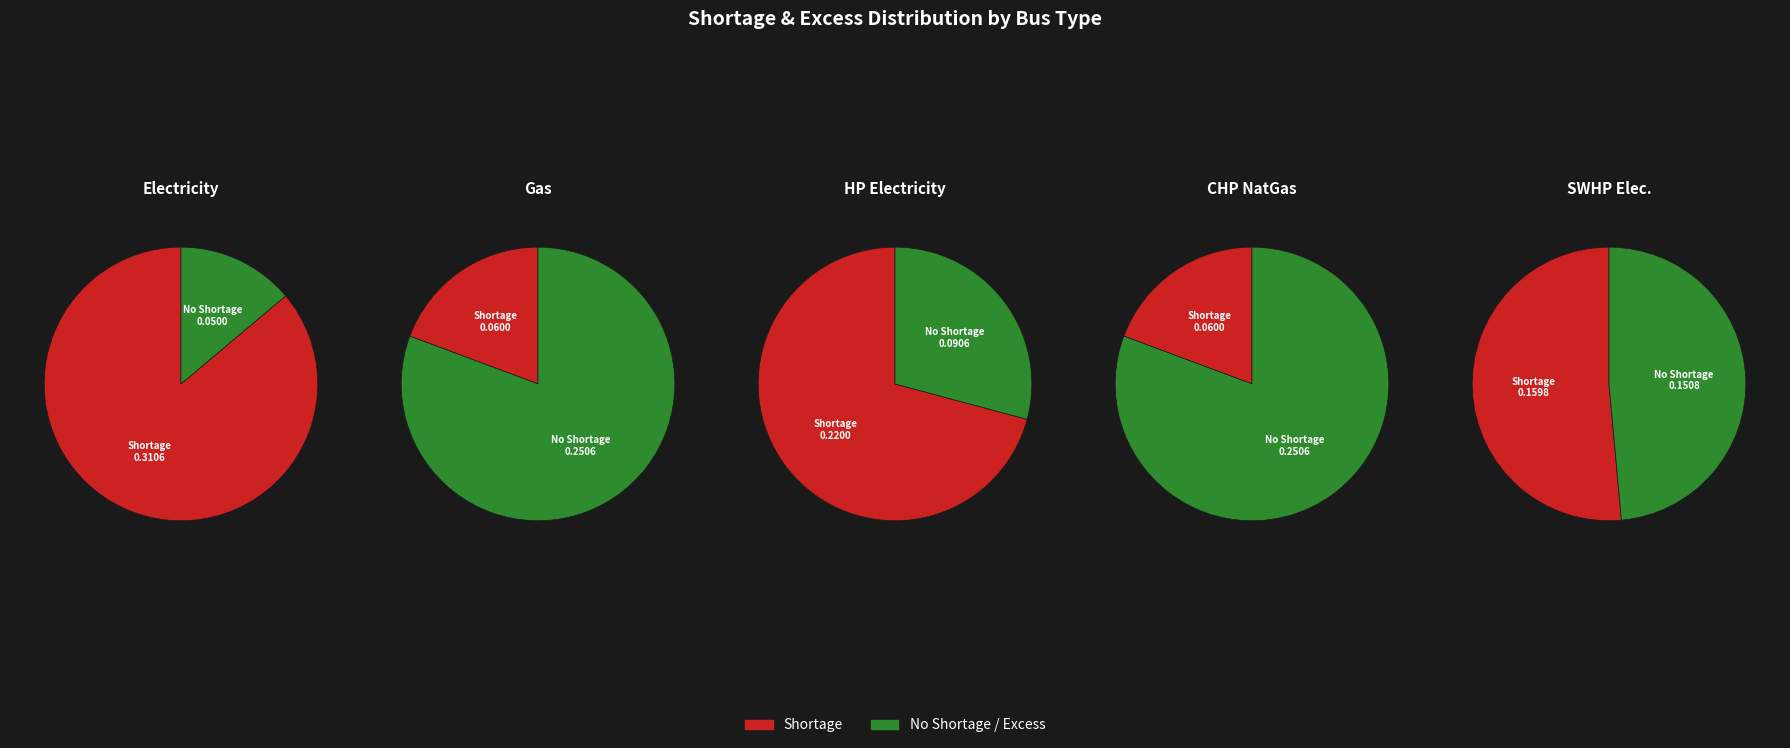

Is building_electricity_bus the majority of the pie?

No